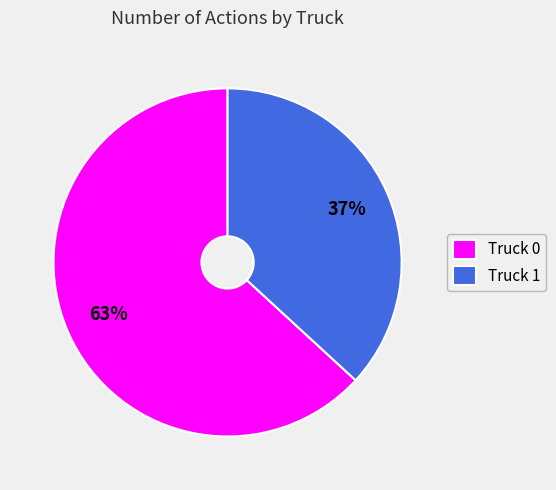

To the nearest percent, what is the difference between the largest and smallest slice percentages?

26%